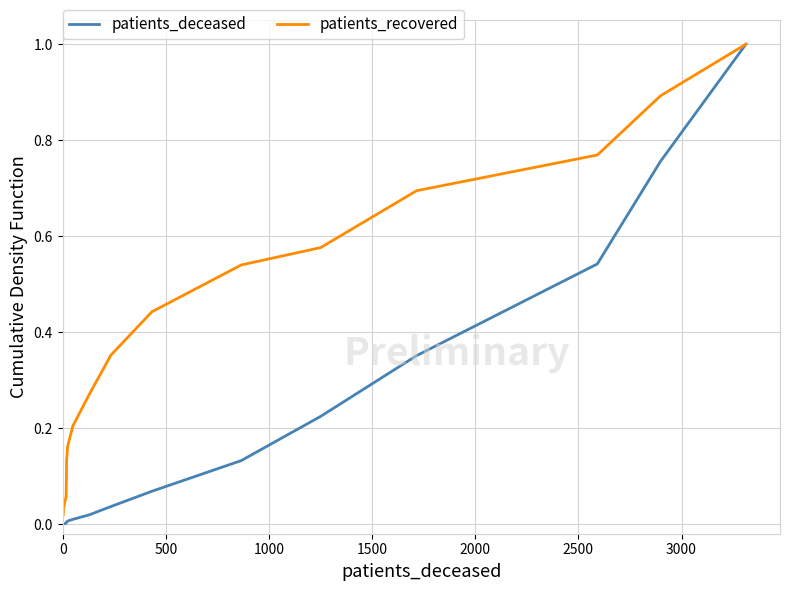

Does the chart have visible grid lines?

Yes